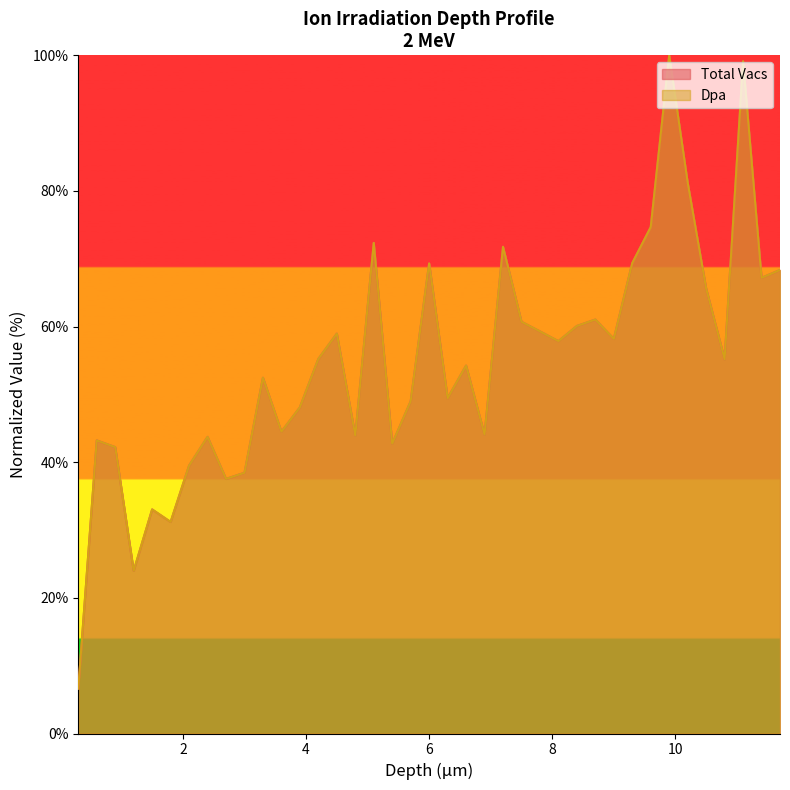

Rank the series at 8.7 from lowest to highest value.

Dpa, Total Vacs